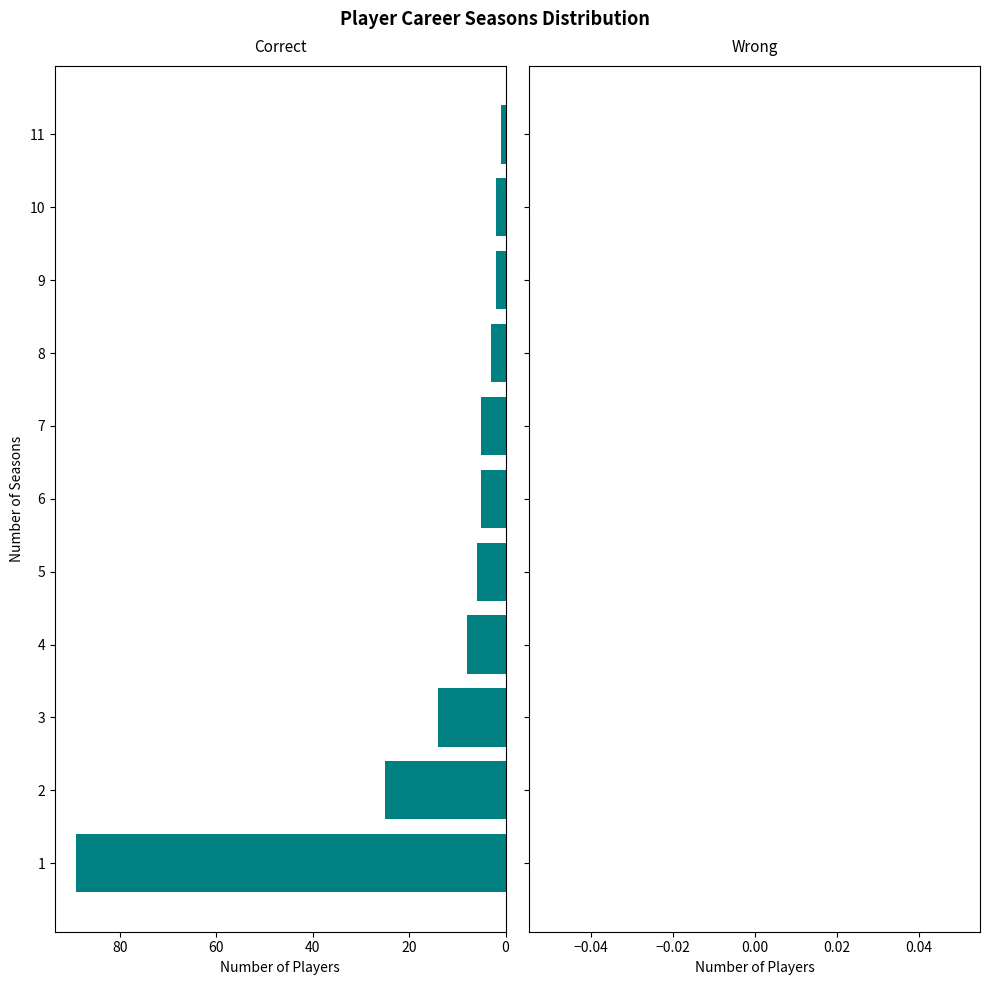

What is the sum of all values?

160